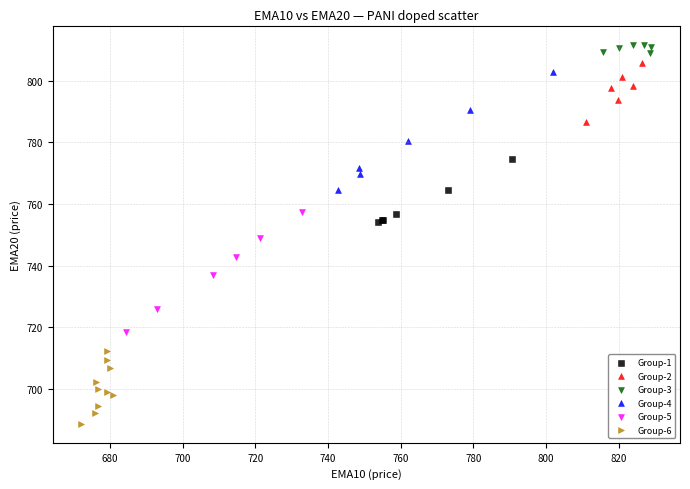

Which series has the widest spread of Y values?

Group-5